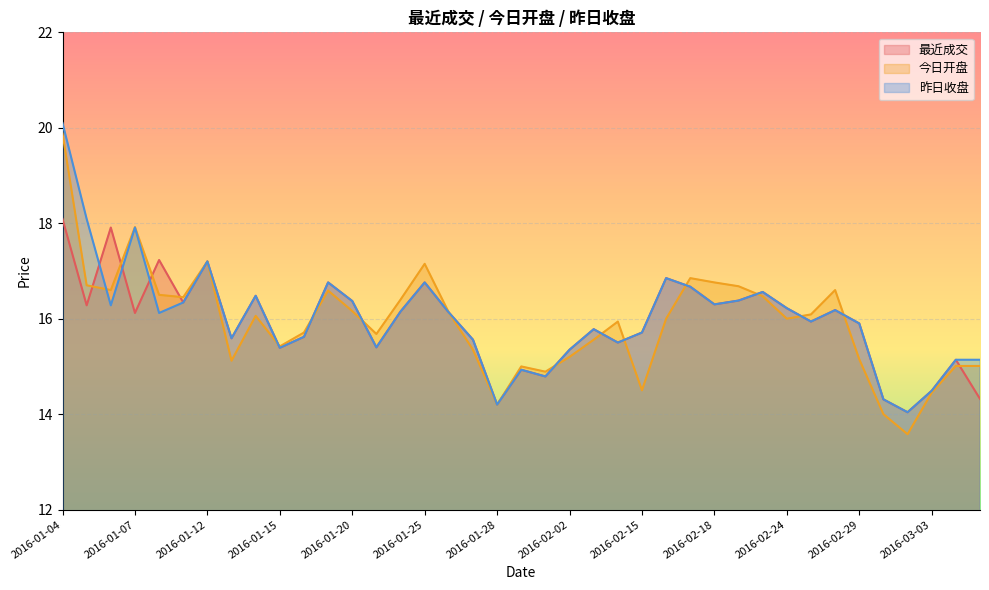

What are all the series names shown in the legend?

最近成交, 今日开盘, 昨日收盘